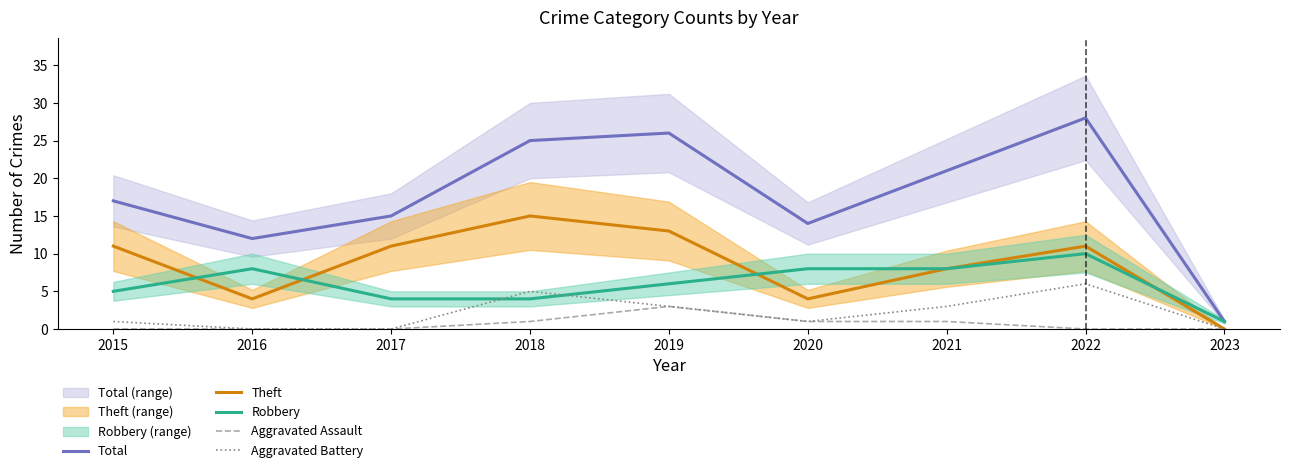

How many lines are shown in the chart?

5